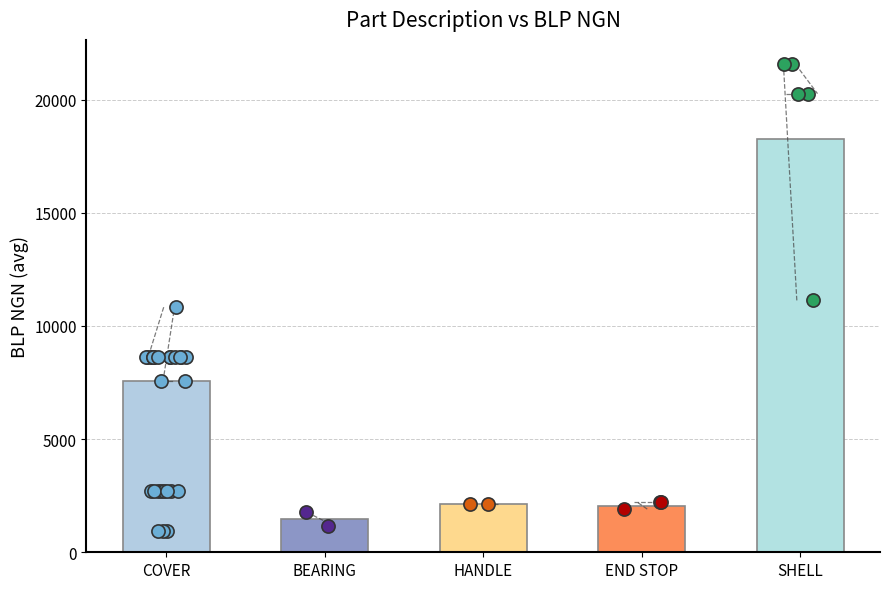

Which series reaches the maximum Y coordinate?

Avg BLP NGN